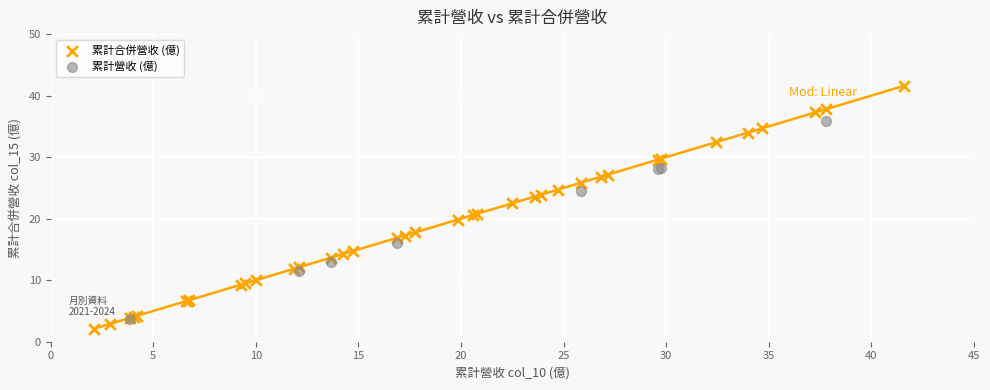

Which series reaches the maximum Y coordinate?

累計合併營收 (億)